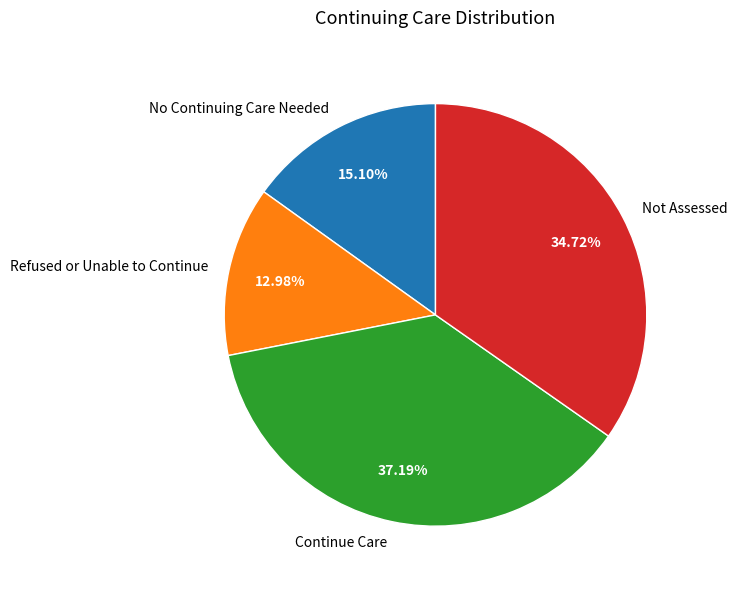

Rank the categories by value from highest to lowest.

Continue Care, Not Assessed, No Continuing Care Needed, Refused or Unable to Continue